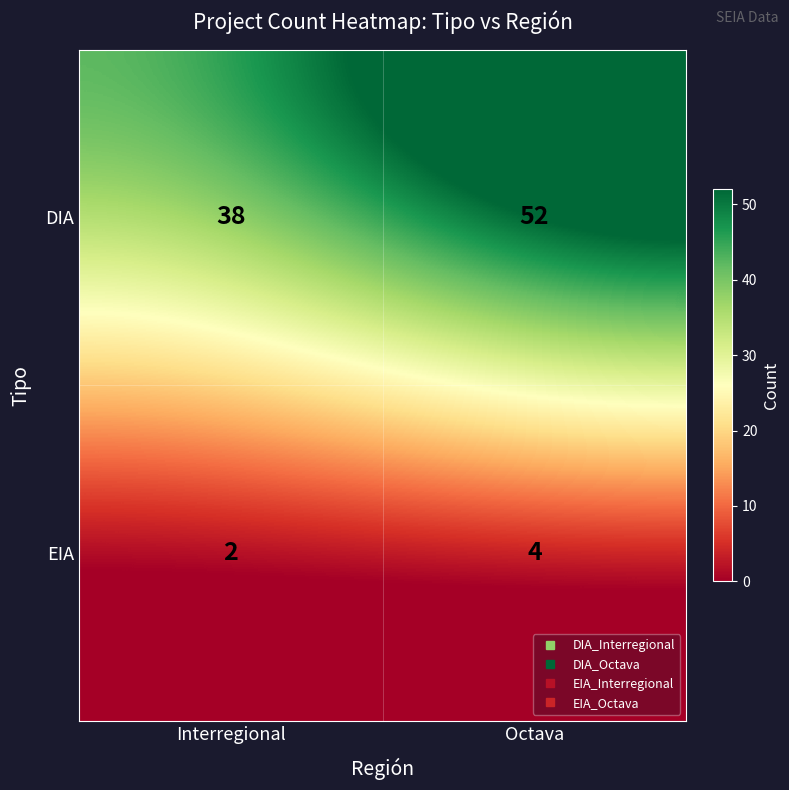

Rank the series by their average value, from lowest to highest.

EIA, DIA